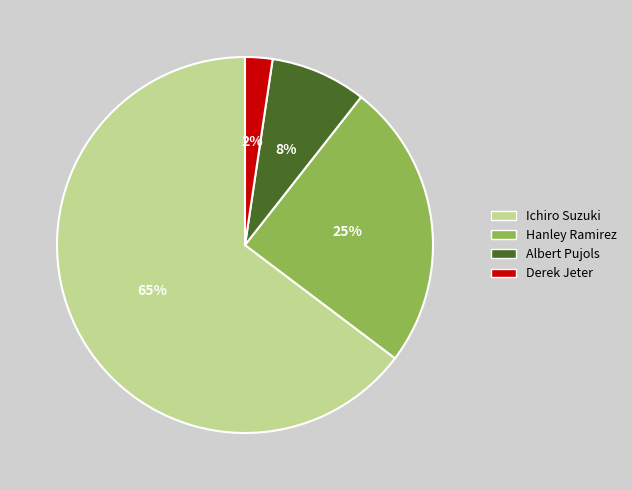

True or false: Albert Pujols accounts for 14% of the total.

False